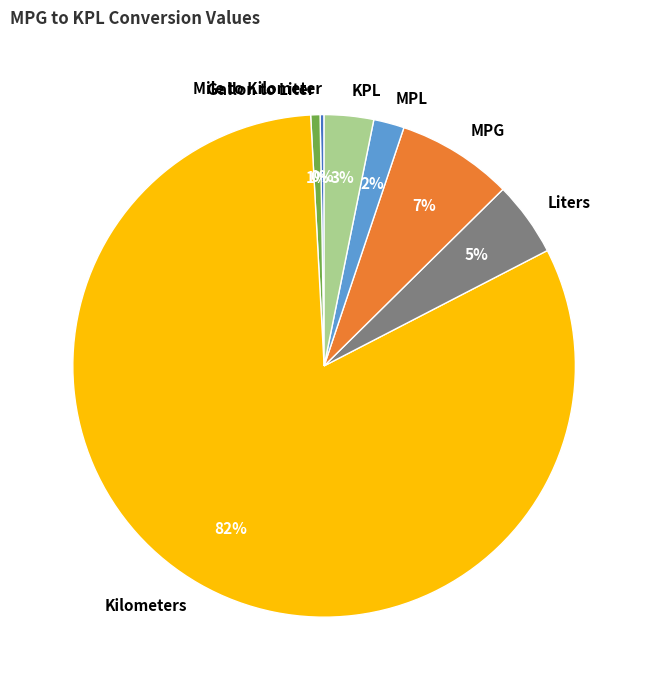

To the nearest percent, what is the average slice percentage?

14%